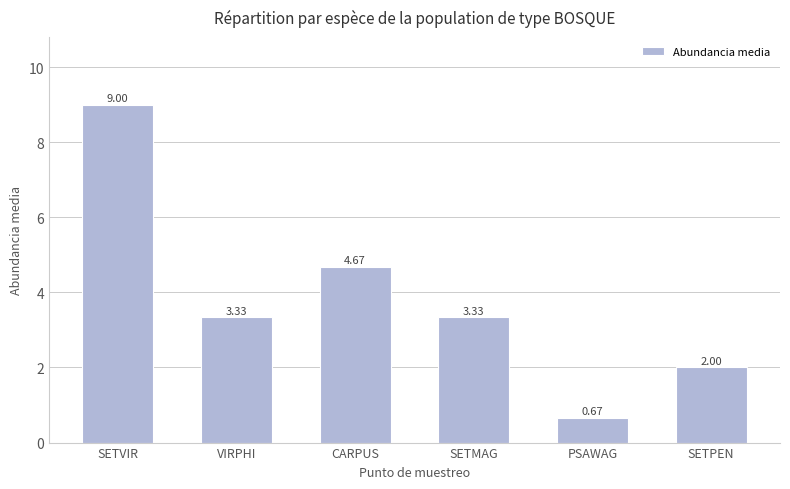

Which category has the lowest value across all series?

PSAWAG